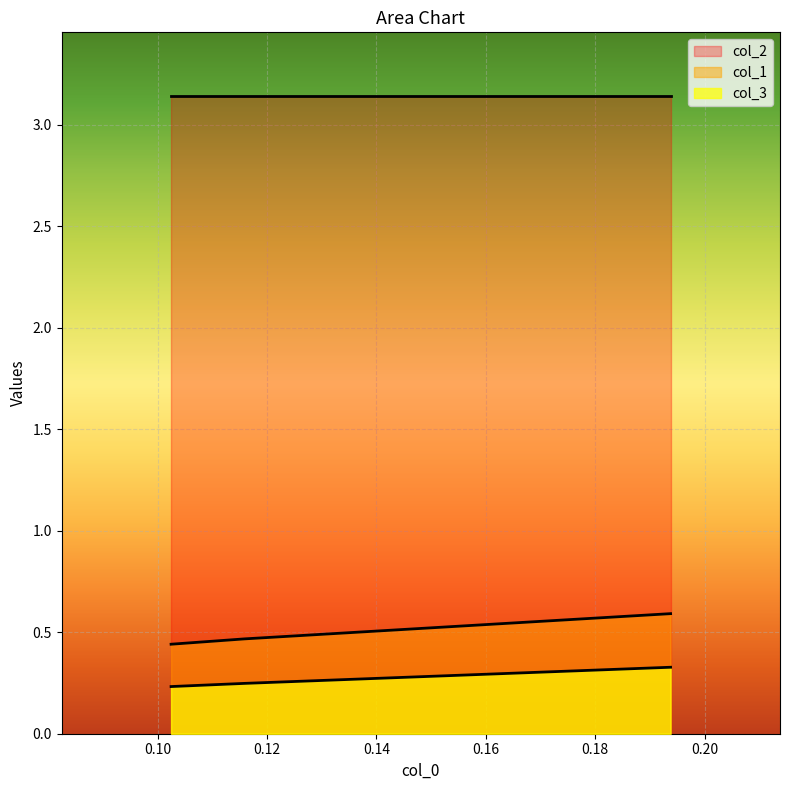

Which series has the largest range (max minus min)?

col_1